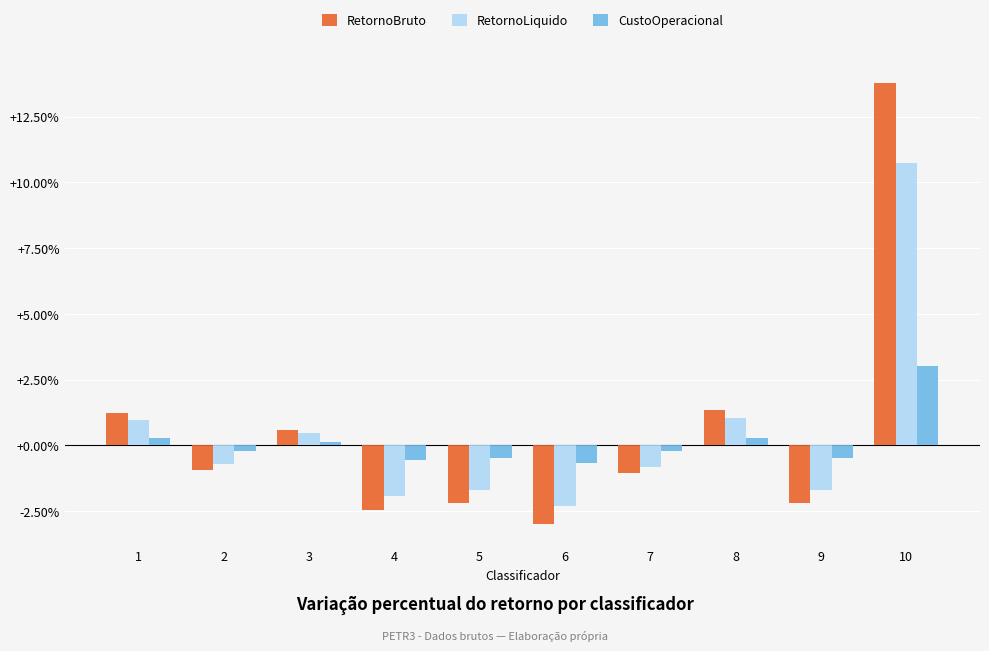

Are the bars grouped side by side (vs. stacked)?

Yes